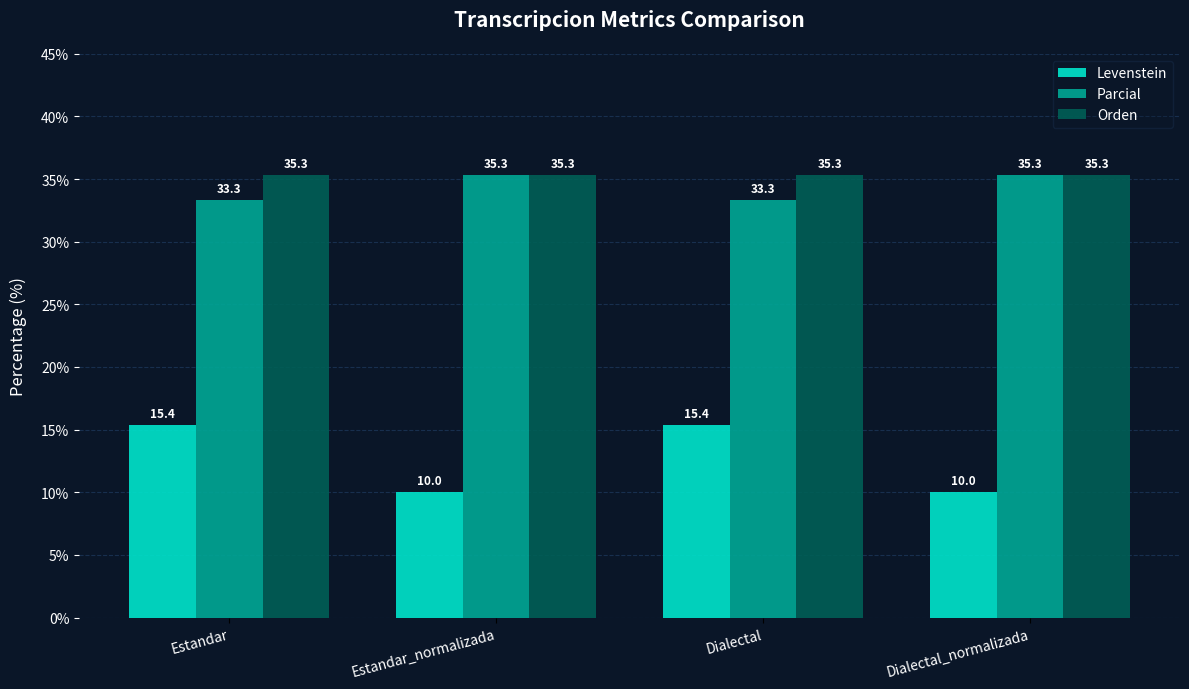

What is the difference between the maximum and minimum values in the Levenstein series?

5.4